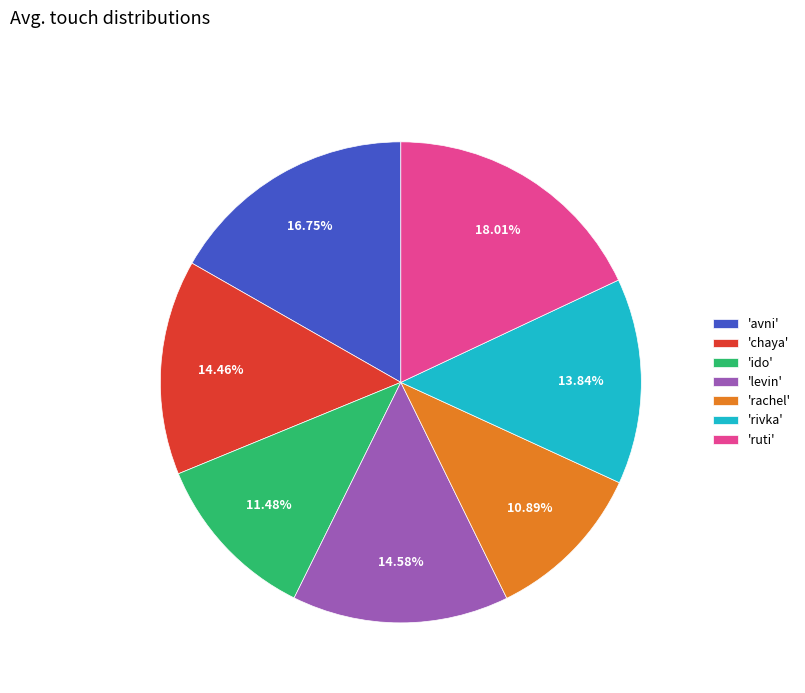

Which has a higher value, 'ruti' or 'rivka'?

'ruti'